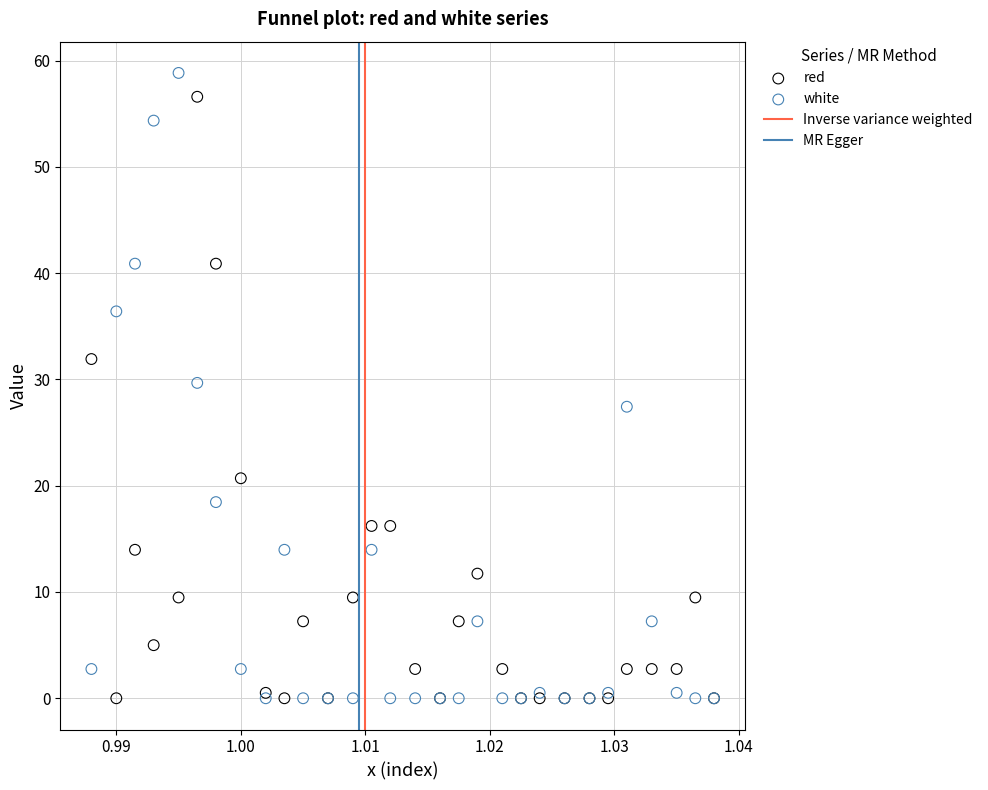

In the white series, what Y value is closest to 29?

29.7